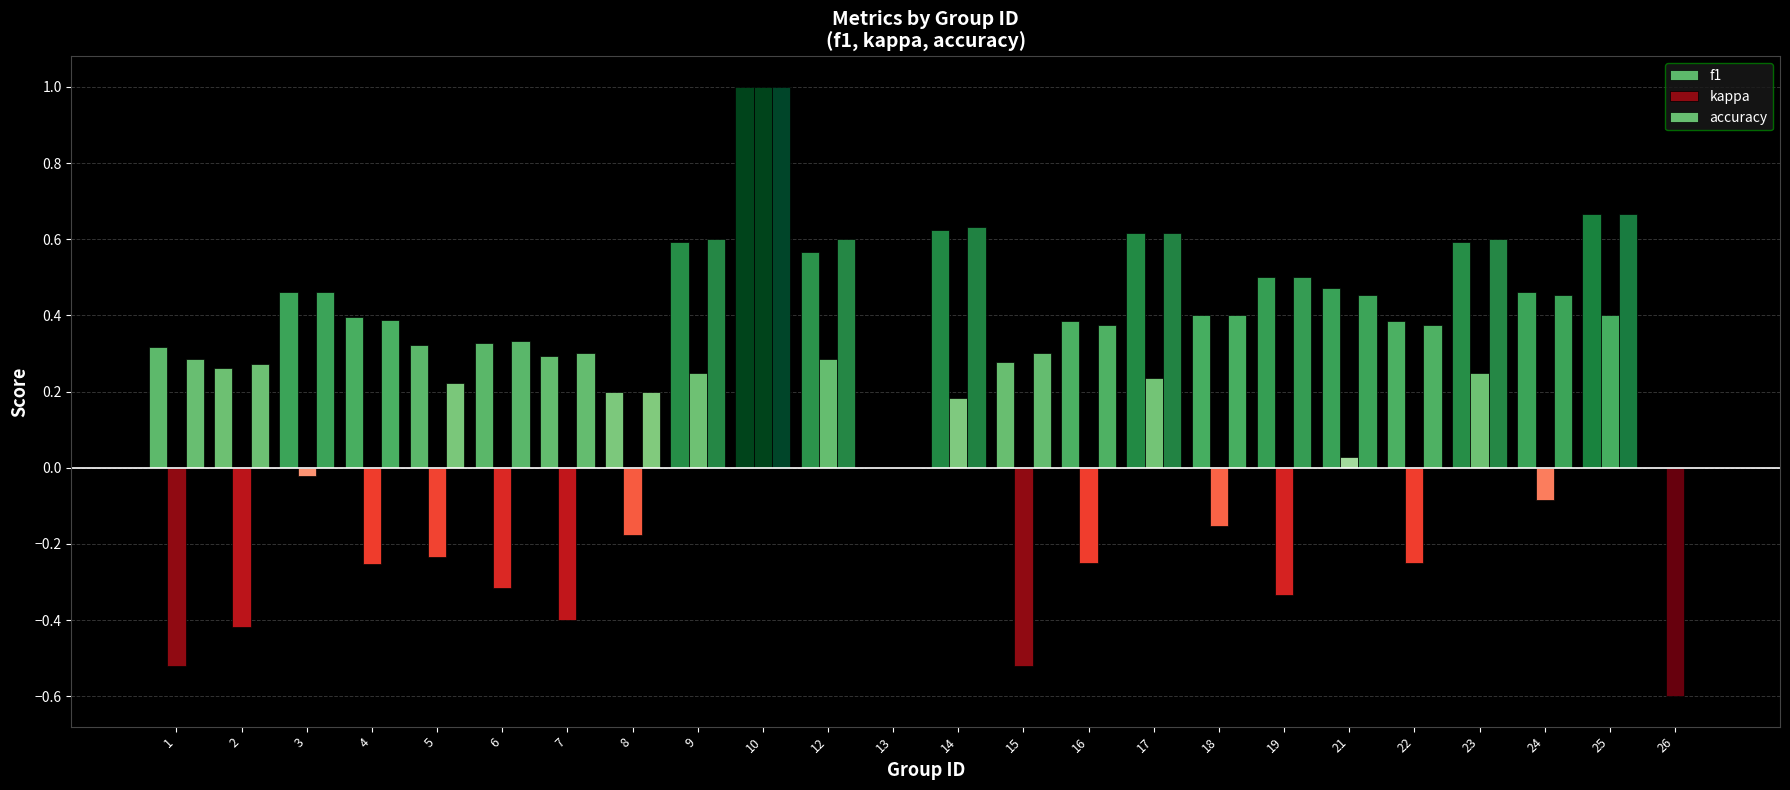

Count the number of data series in this chart.

3